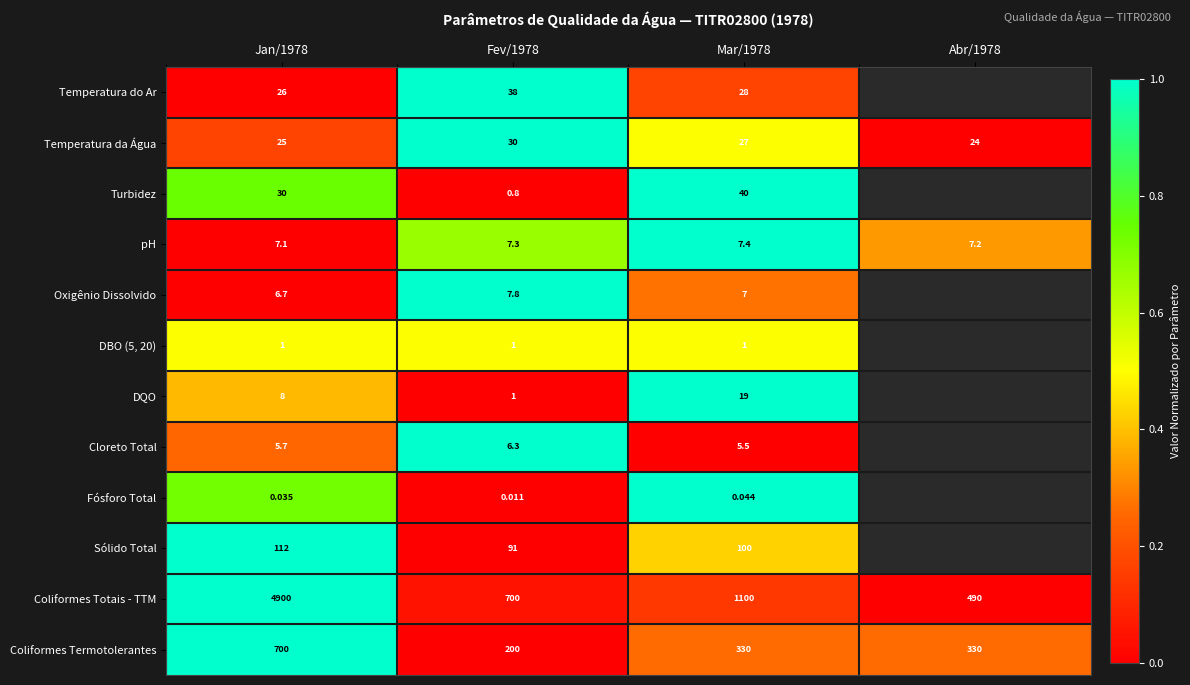

Is the value of Oxigênio Dissolvido at Jan/1978 greater than the value of Turbidez at Fev/1978?

Yes